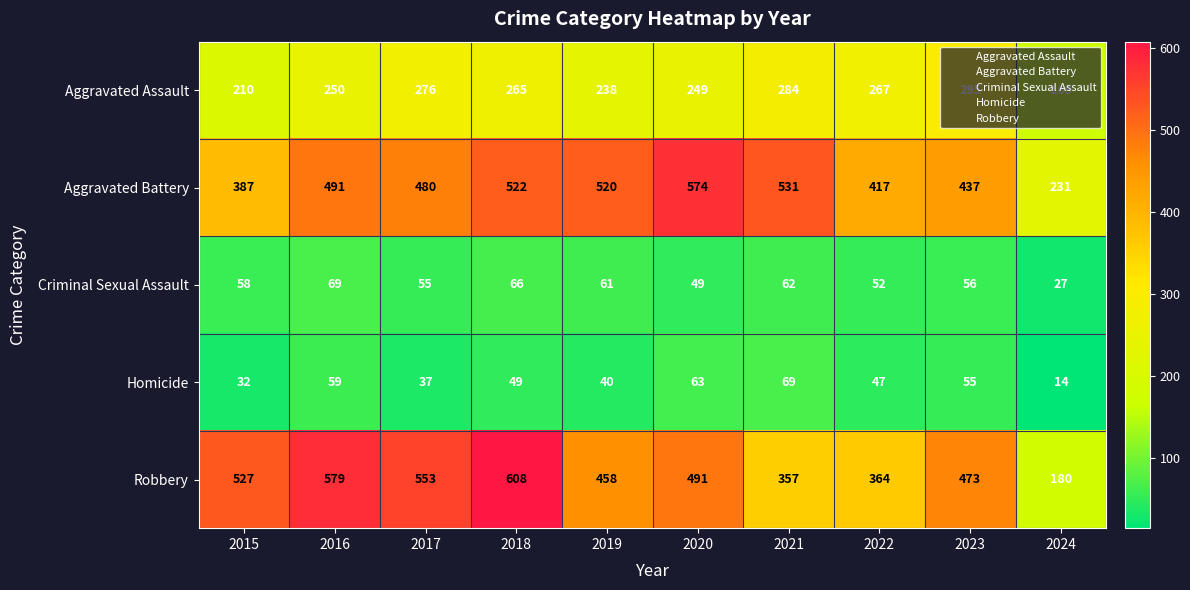

True or false: Criminal Sexual Assault has a value of 32 at 2019.

False